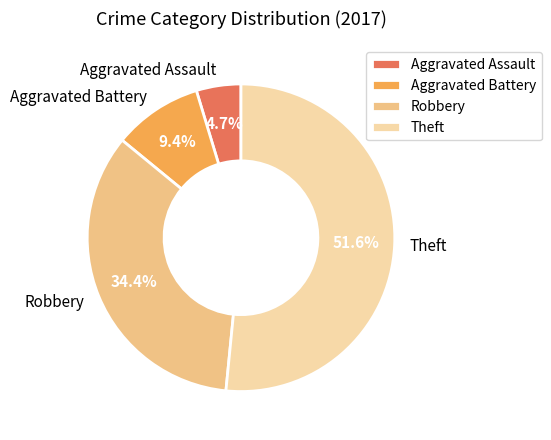

To the nearest percent, what percentage of the pie is Aggravated Assault?

5%